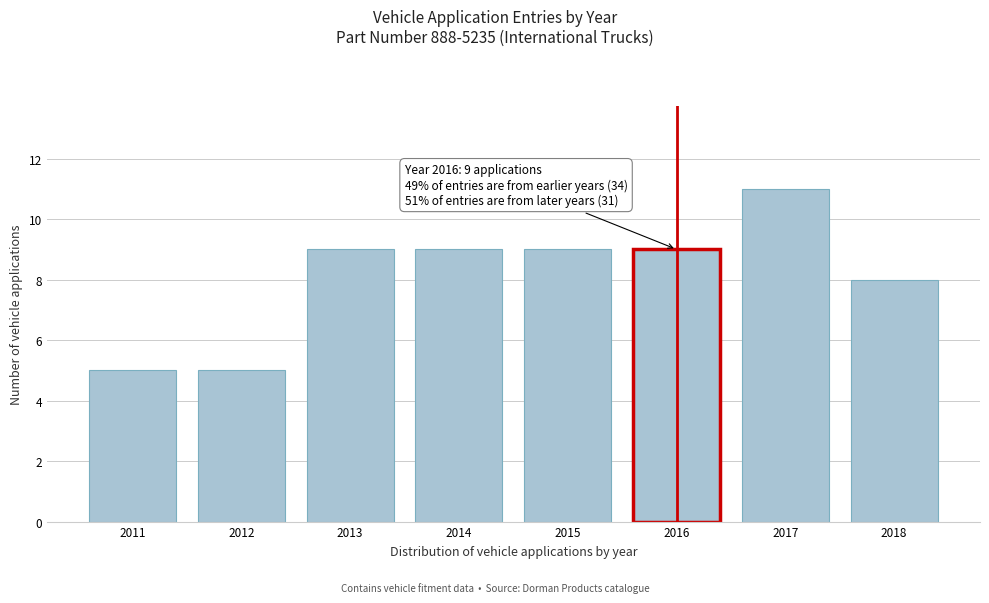

Reading left to right, transcribe all the data shown in this chart.

2011=5	2012=5	2013=9	2014=9	2015=9	2016=9	2017=11	2018=8